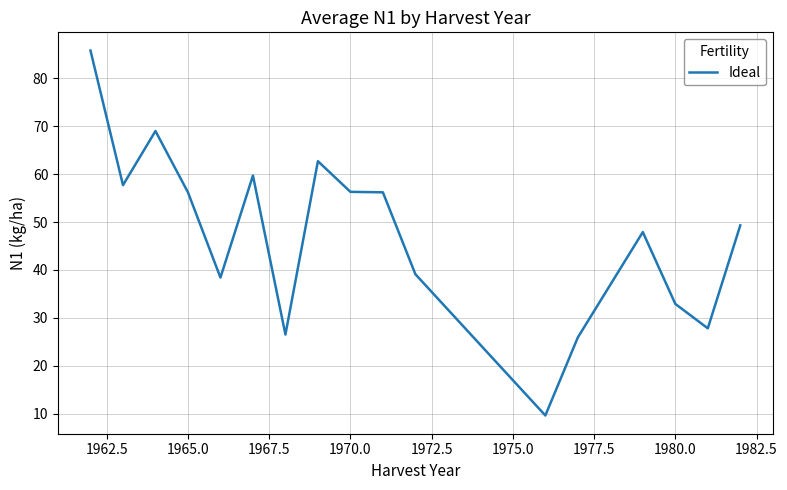

What is the difference between the maximum and minimum values?

76.2